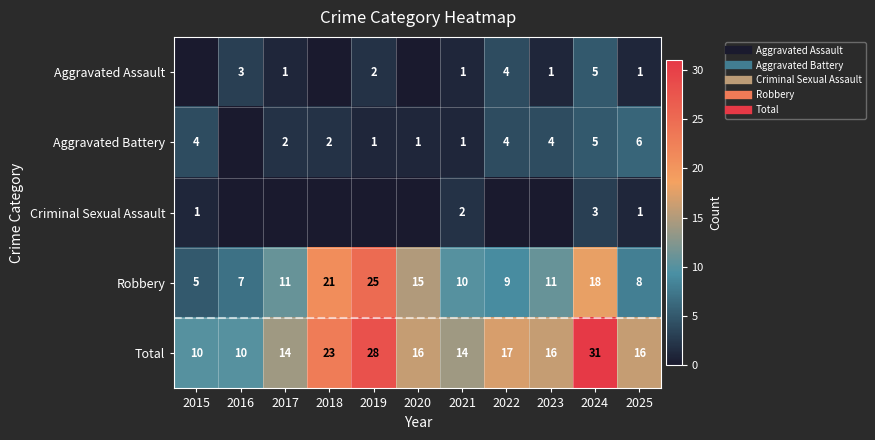

The Criminal Sexual Assault series shows 0 at 2017. True or false?

True